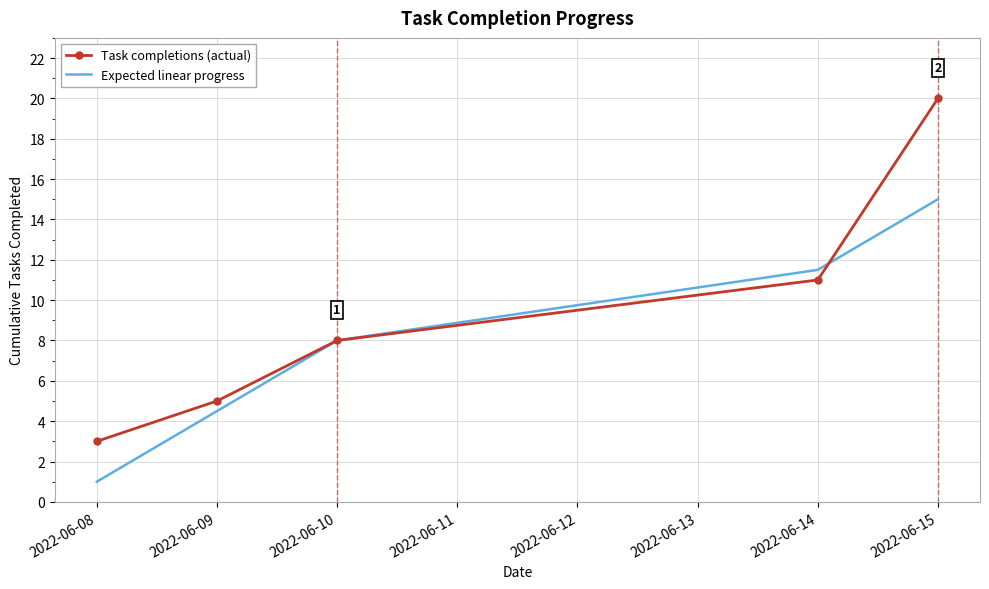

Is it true that Task completions (actual) equals 11.0 at 2022-06-14?

True